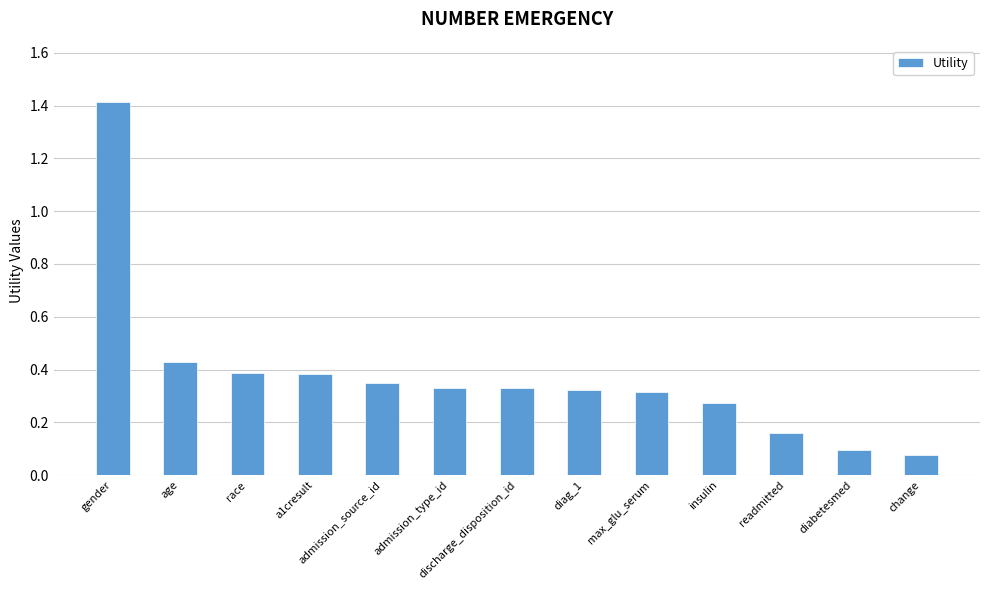

The value at age is 0.1. True or false?

False